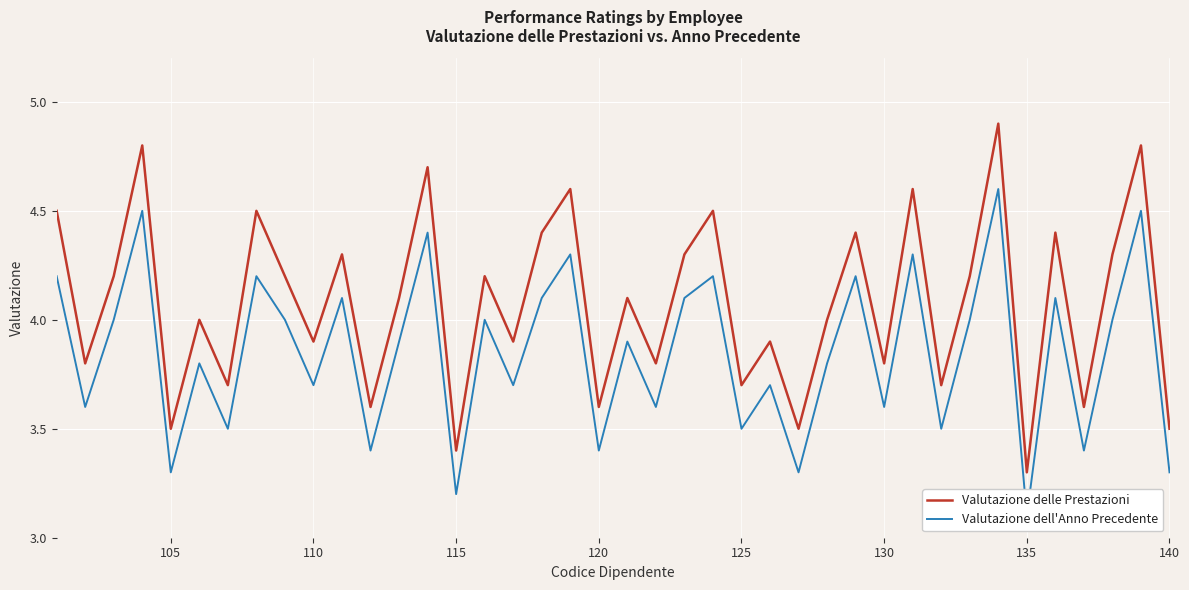

True or false: Valutazione delle Prestazioni and Valutazione dell'Anno Precedente cross at least once.

False